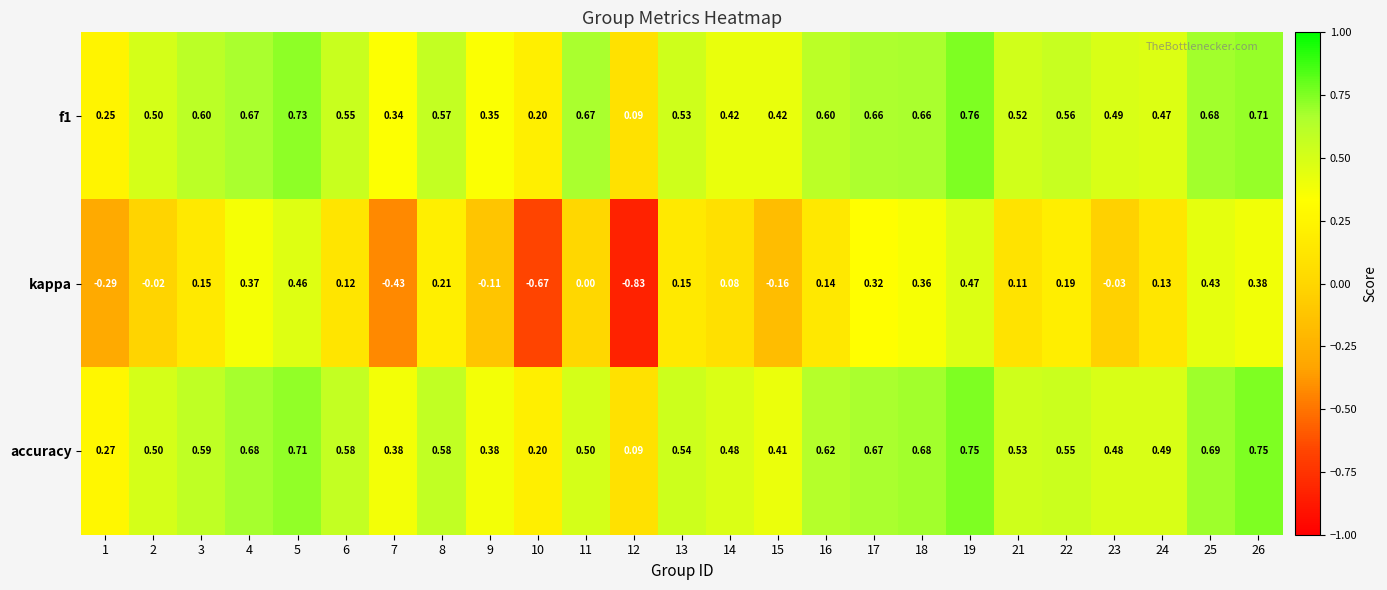

Which series has the largest total across all categories?

accuracy